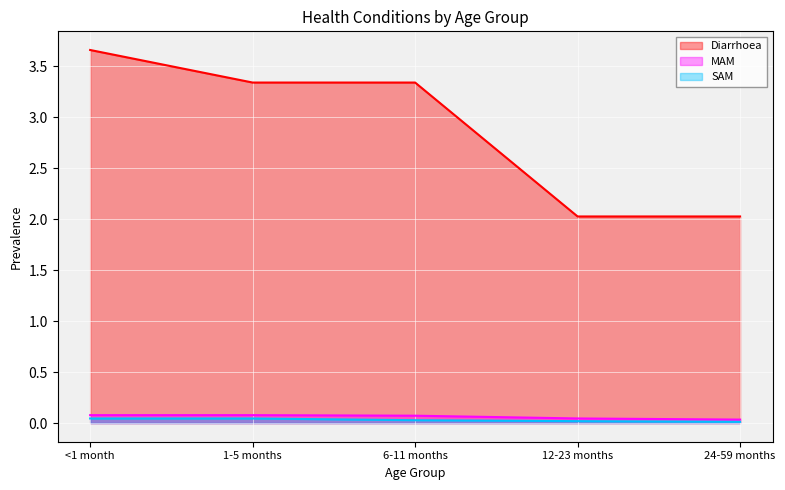

Reading left to right, extract all data points from this chart.

Diarrhoea: <1 month=3.7	1-5 months=3.3	6-11 months=3.3	12-23 months=2.0	24-59 months=2.0
MAM: <1 month=0.1	1-5 months=0.1	6-11 months=0.1	12-23 months=0.0	24-59 months=0.0
SAM: <1 month=0.0	1-5 months=0.0	6-11 months=0.0	12-23 months=0.0	24-59 months=0.0